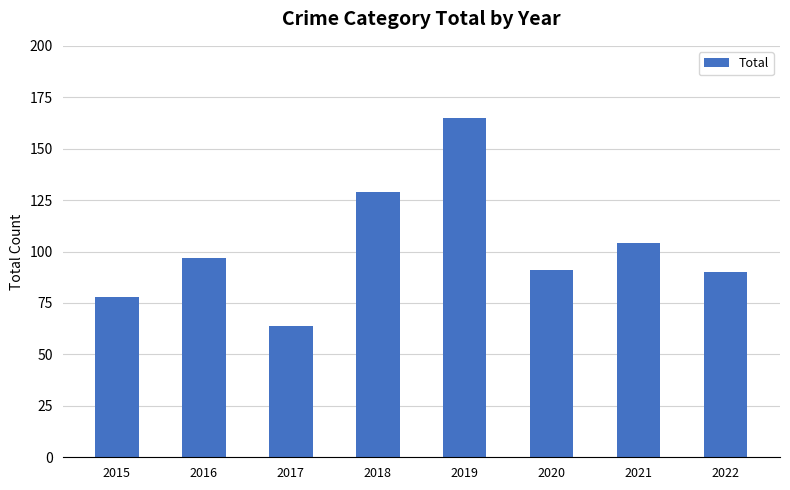

What is the difference between the maximum and second lowest values?

87